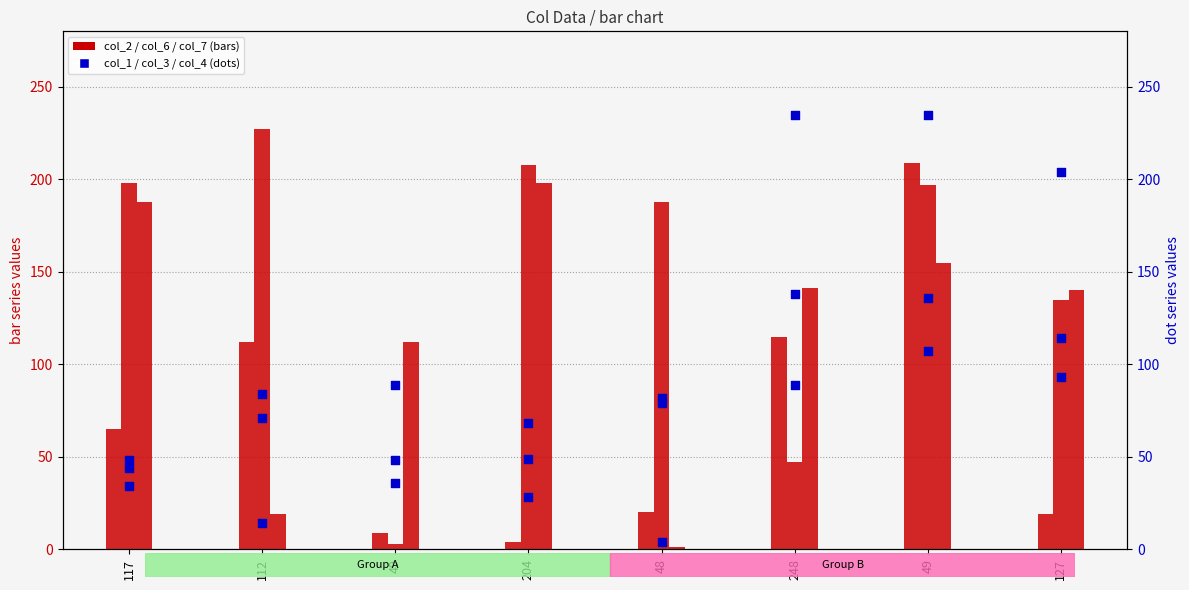

Which series reaches the minimum Y coordinate?

col_2